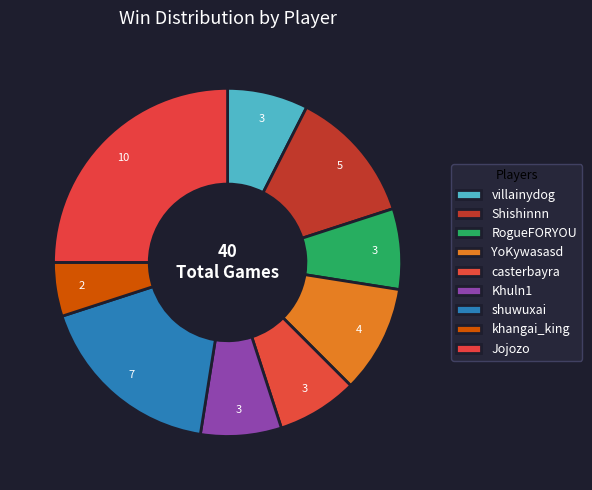

The villainydog slice represents 22% of the pie. True or false?

False